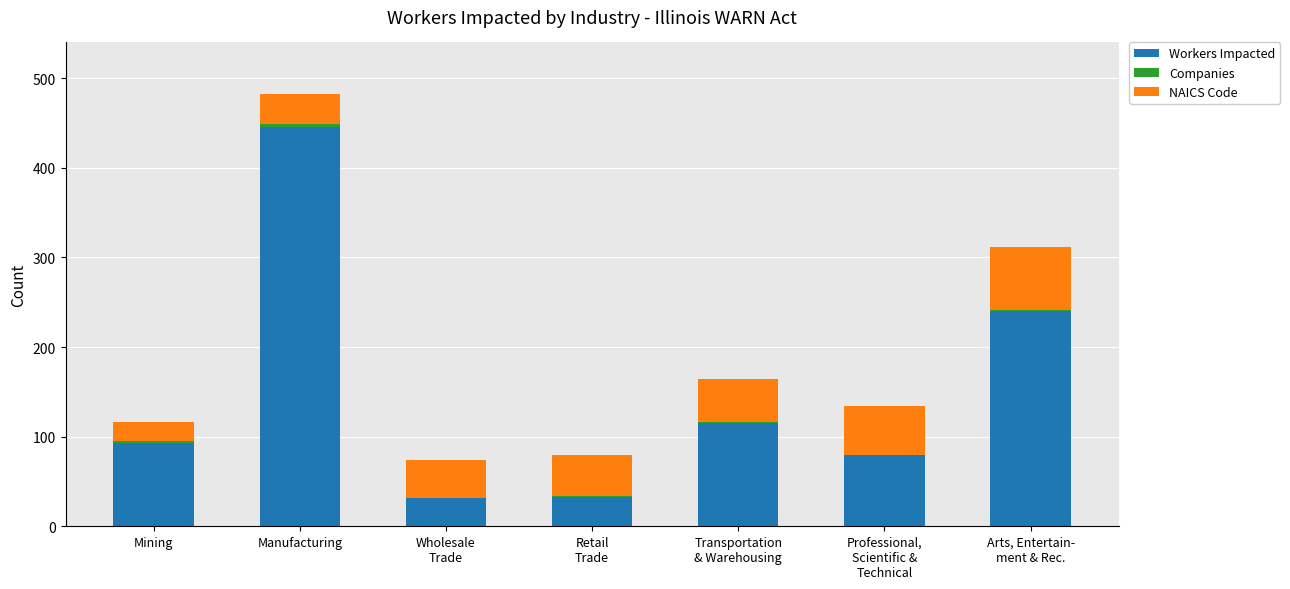

At which category is the sum across all series the highest?

Manufacturing